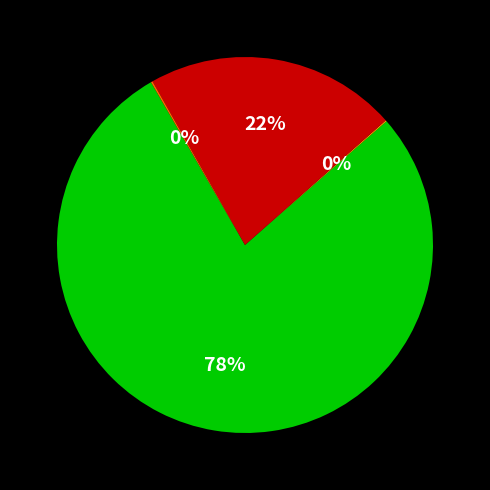

Does any single category account for the majority?

Yes